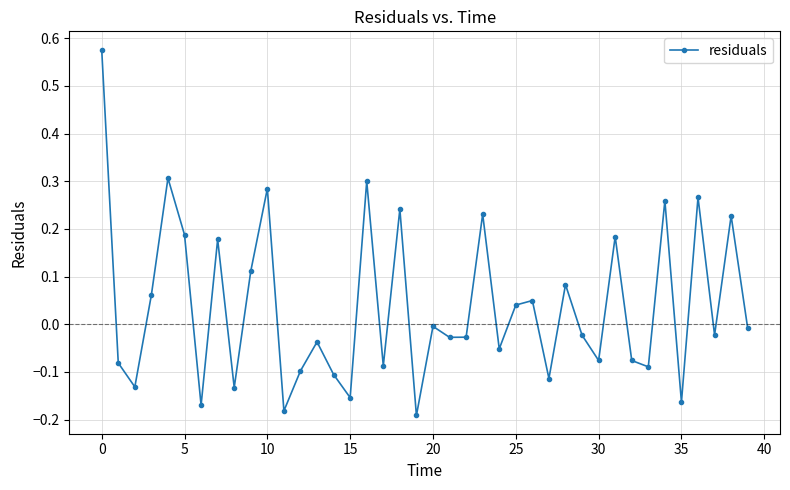

What is the difference between the second highest and second lowest values?

0.5